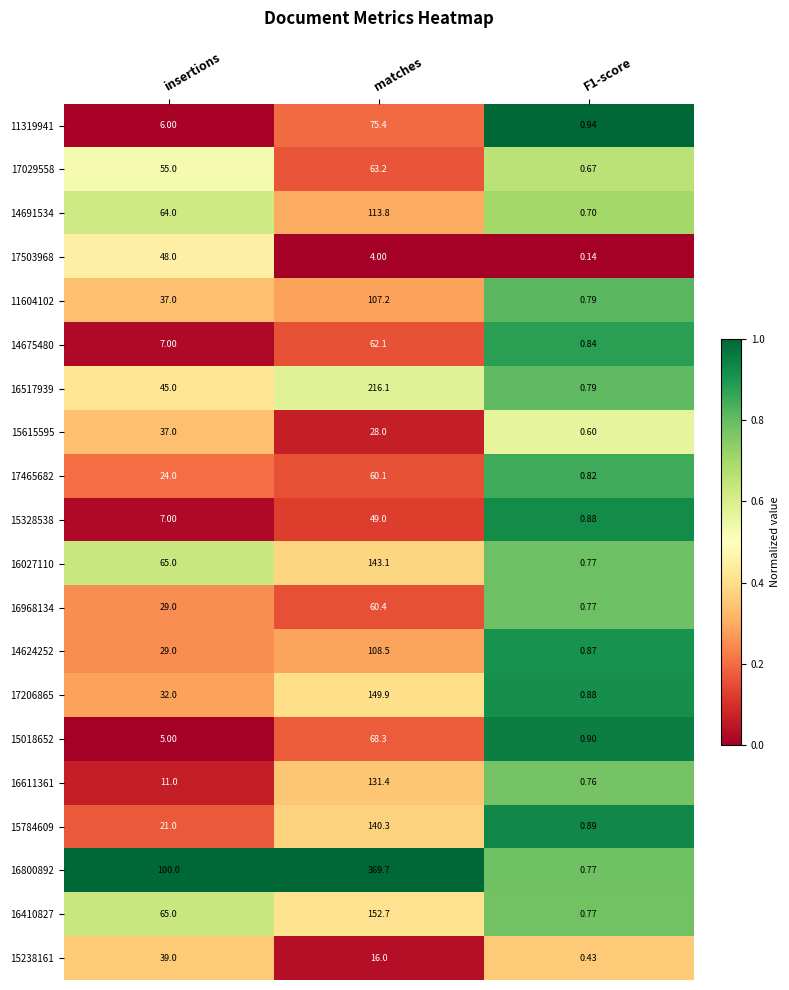

Which series changed the most between insertions and F1-score?

16800892